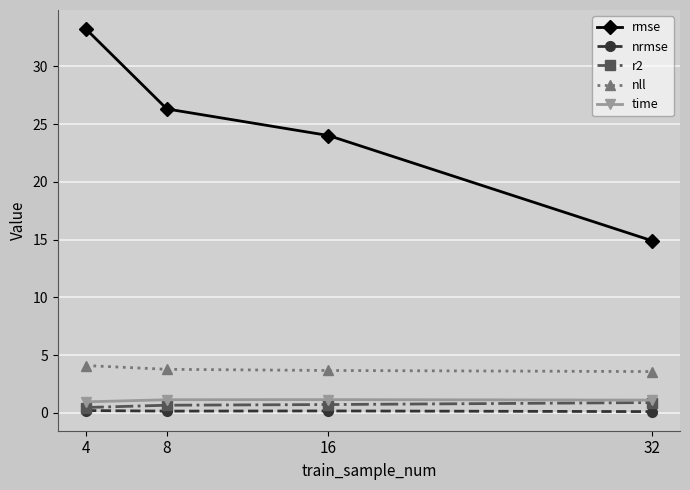

What is the value of the time point at the 2nd from the left?

1.1